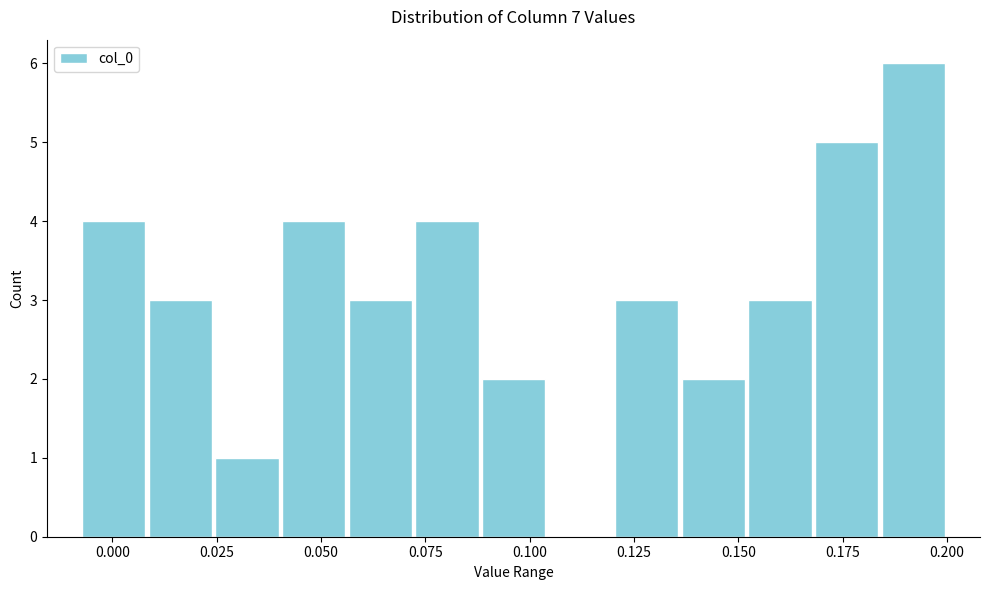

Around what value on the x-axis is the tallest bar? Give the approximate position of its centre, as read against the axis.

0.190